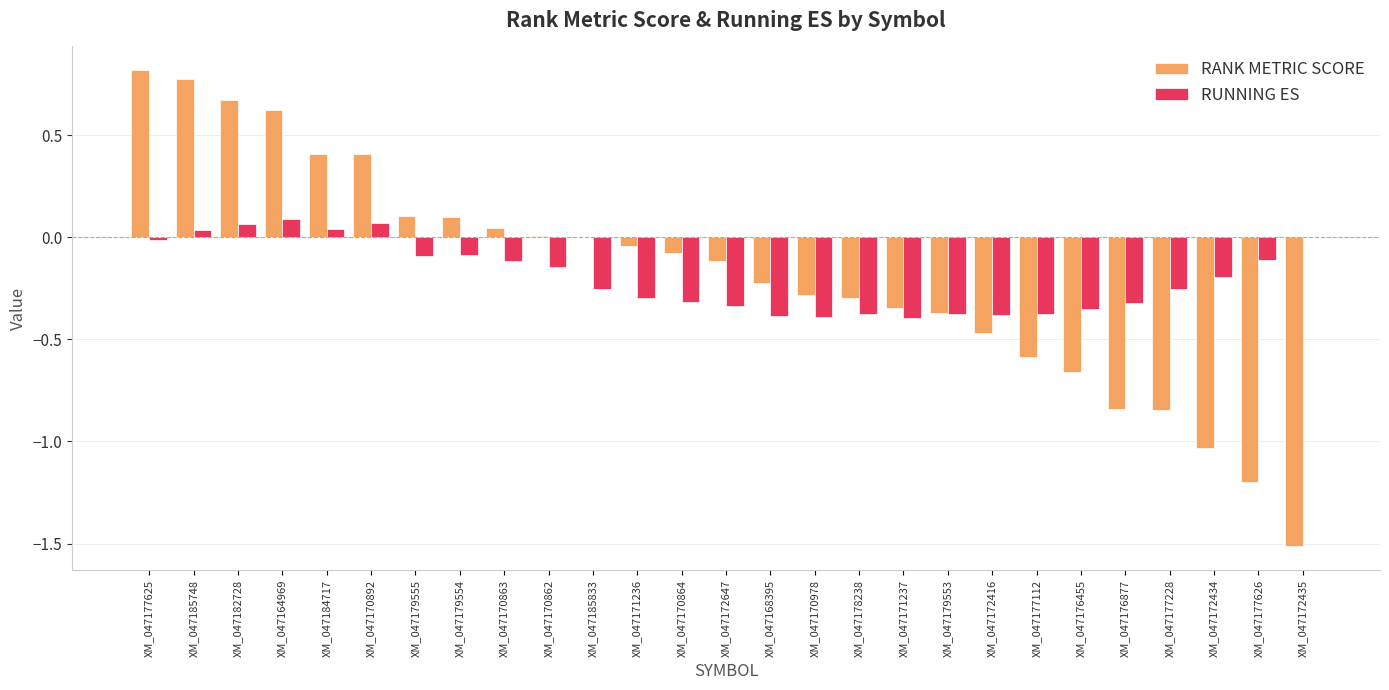

What are all the series names shown in the legend?

RANK METRIC SCORE, RUNNING ES